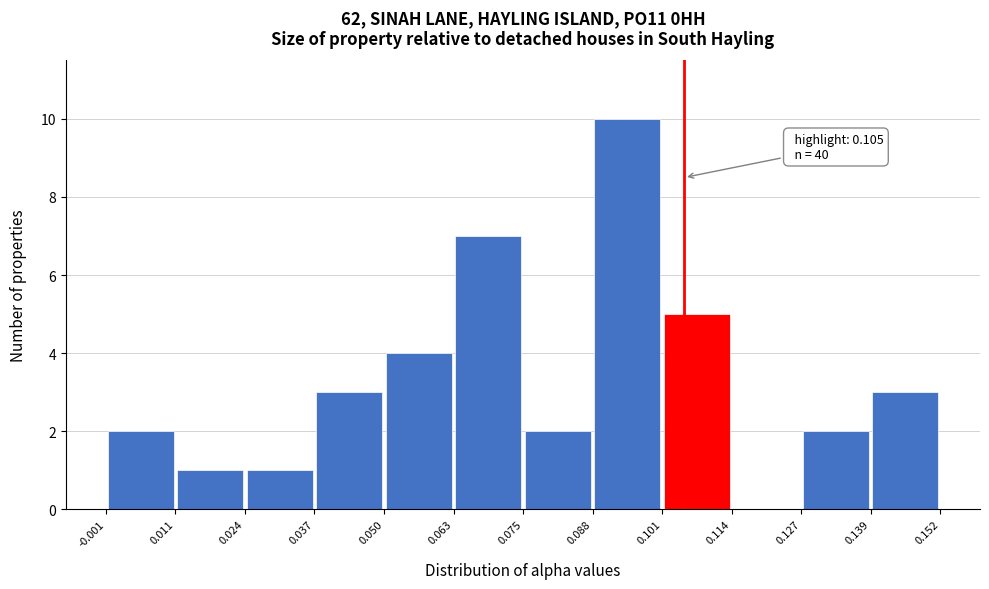

Over which range of the x-axis is the bar tallest?

0.088 to 0.101